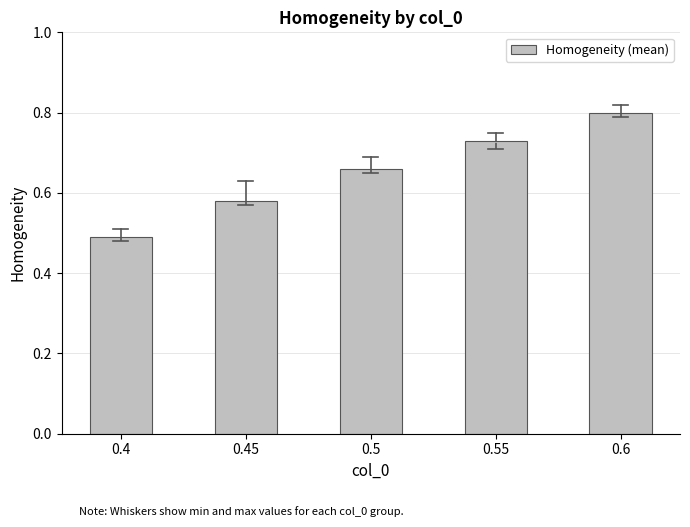

Which category has the lowest value across all series?

0.4